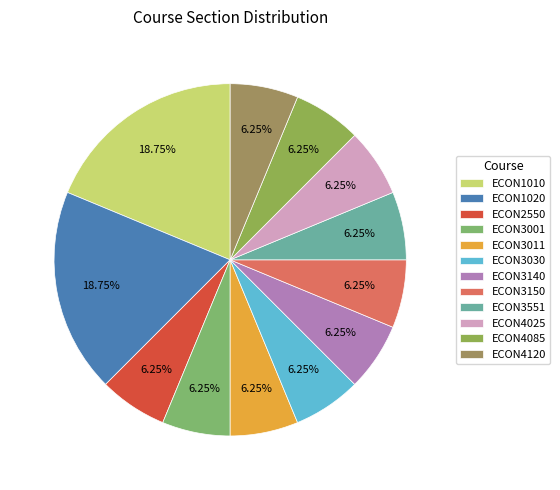

What portion of the pie excludes ECON4120?

93.8%